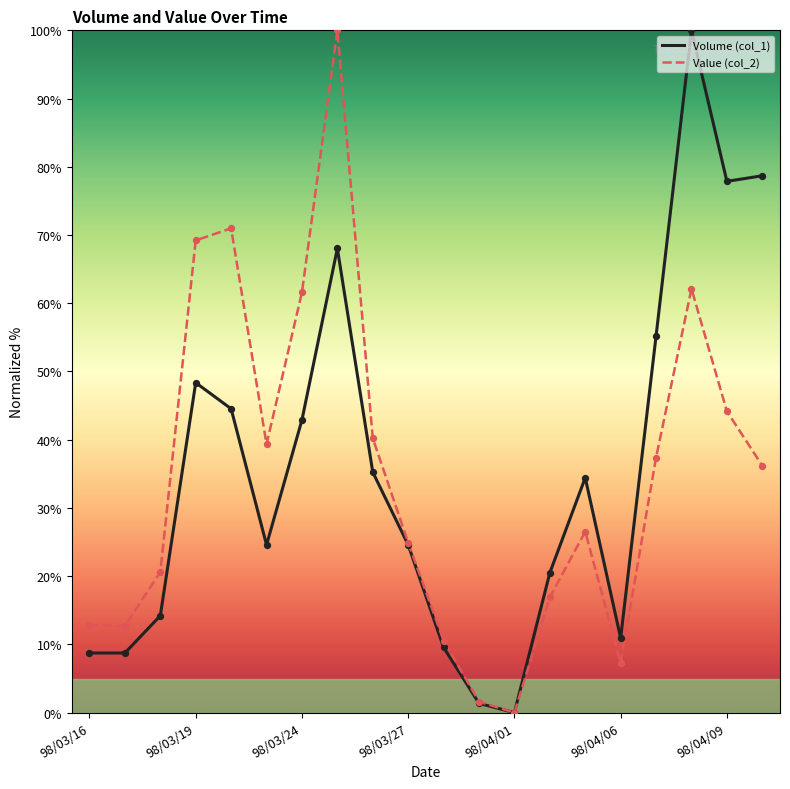

What is the highest value of the Volume (col_1) series?

100.0